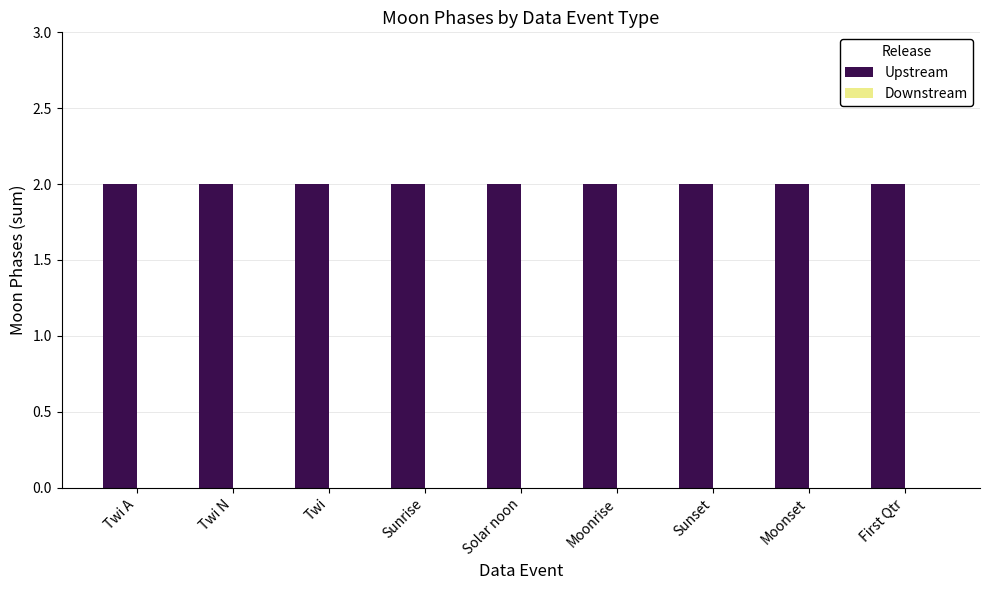

What is the label of the 9th bar from the right?

Twi A